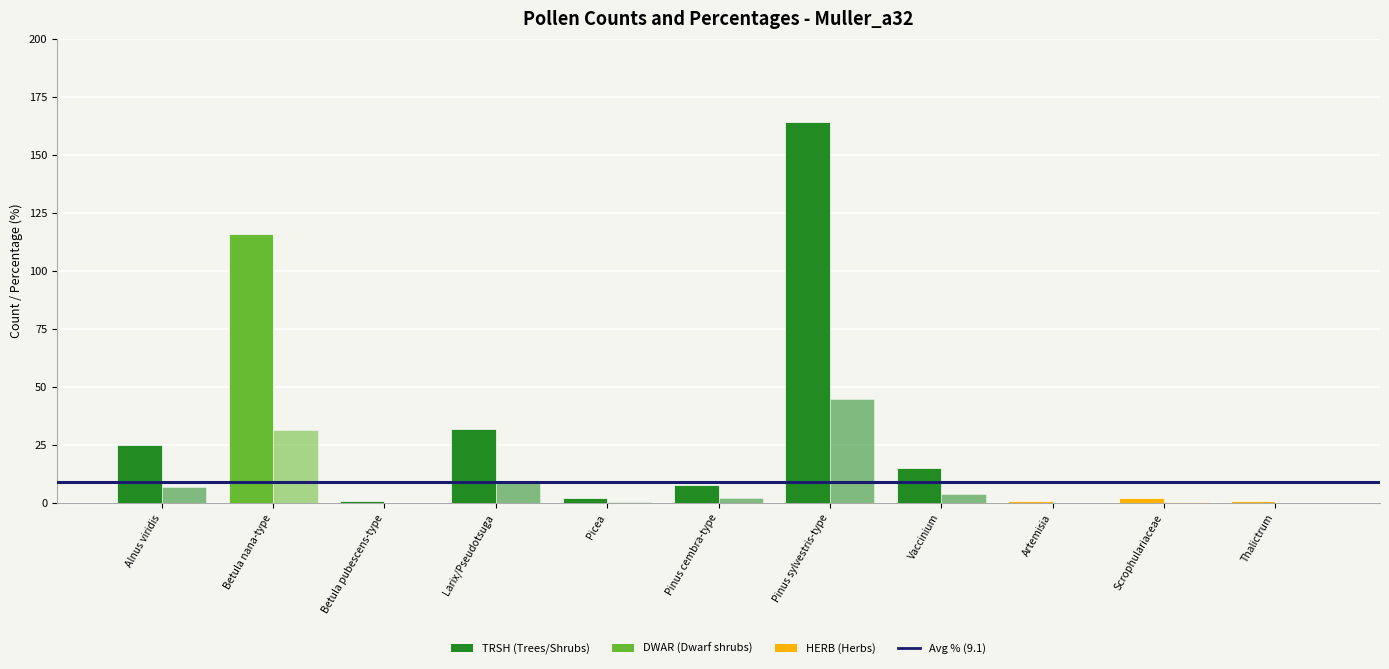

How many series are shown in this chart?

2